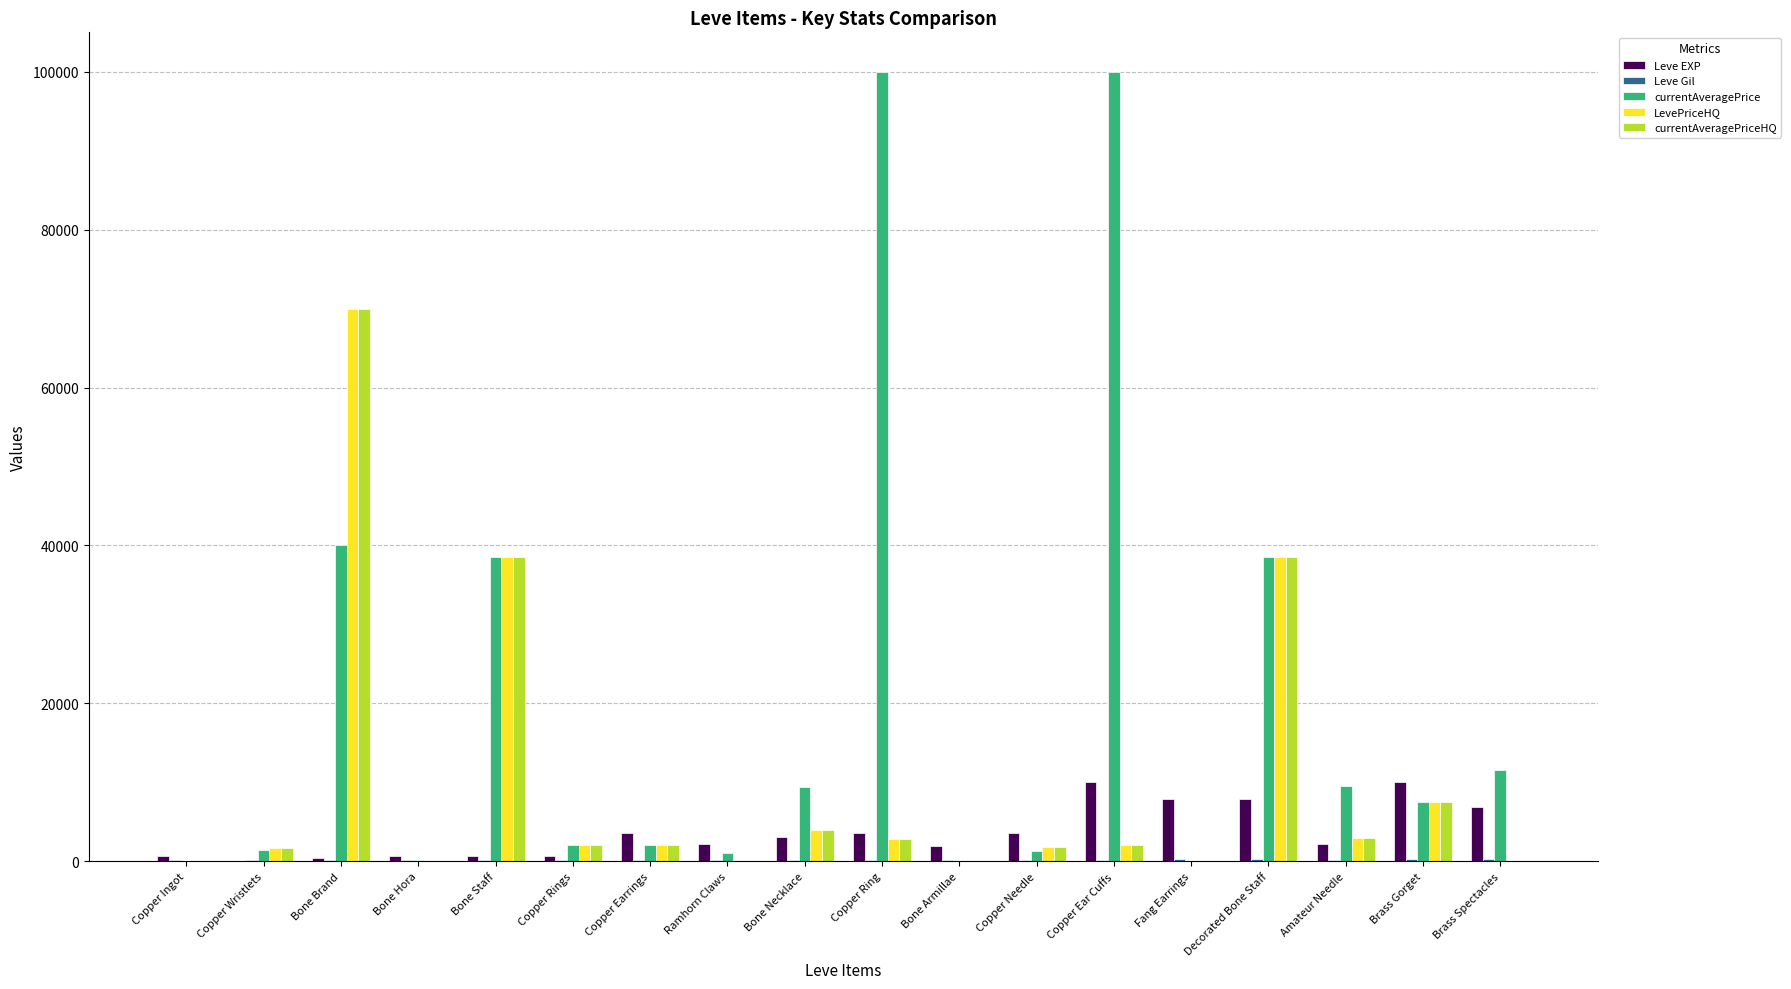

How many data points does each series have?

18